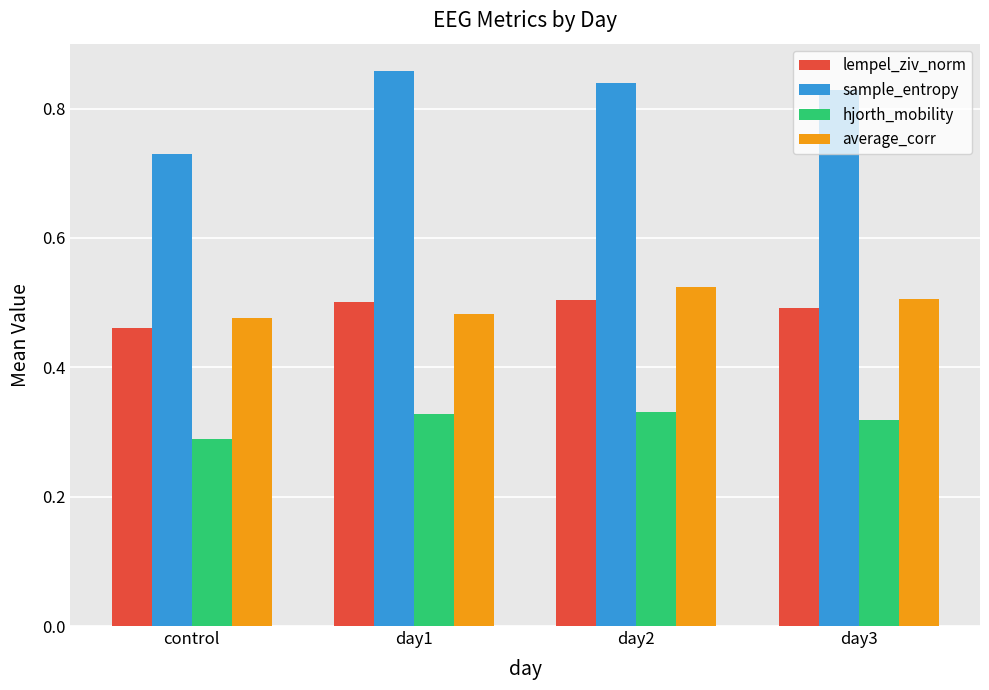

What is the label of the 2nd bar from the right?

day2